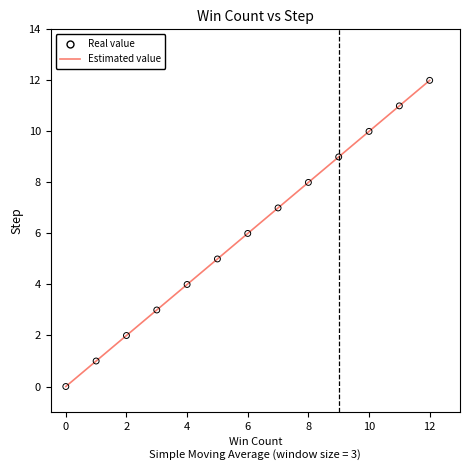

What is the maximum value shown in the chart?

12